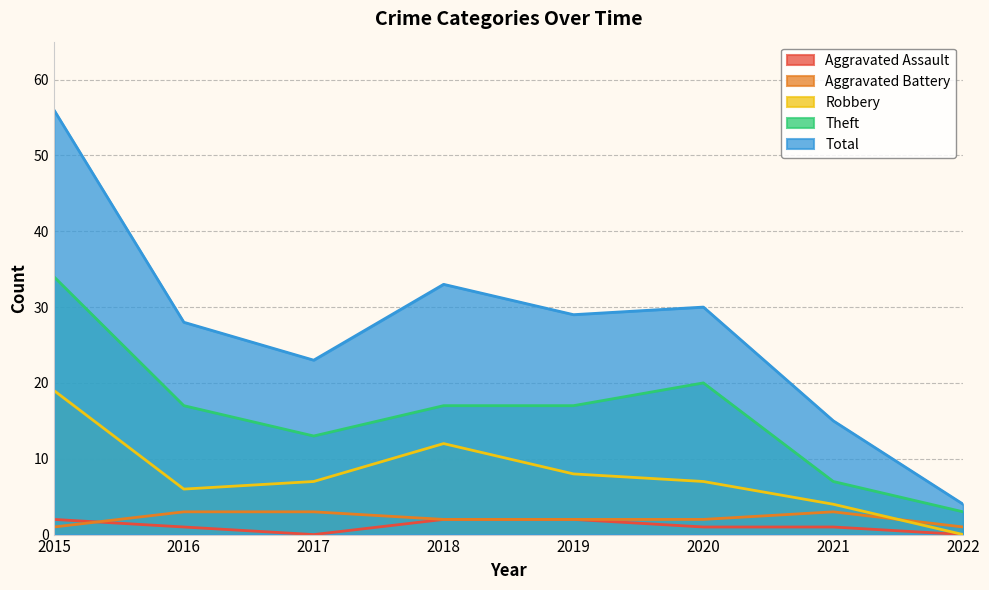

Does the chart have visible grid lines?

Yes